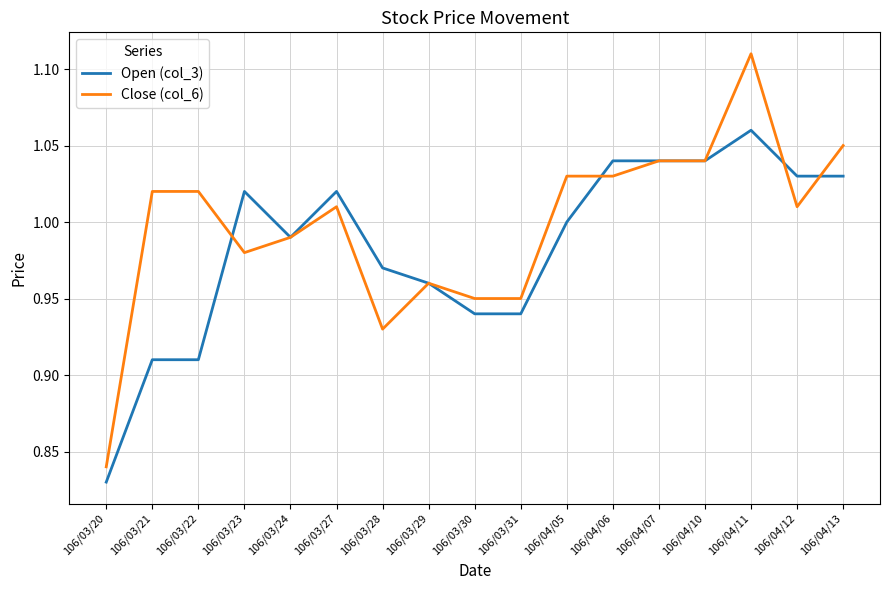

What are all the series names shown in the legend?

Open (col_3), Close (col_6)